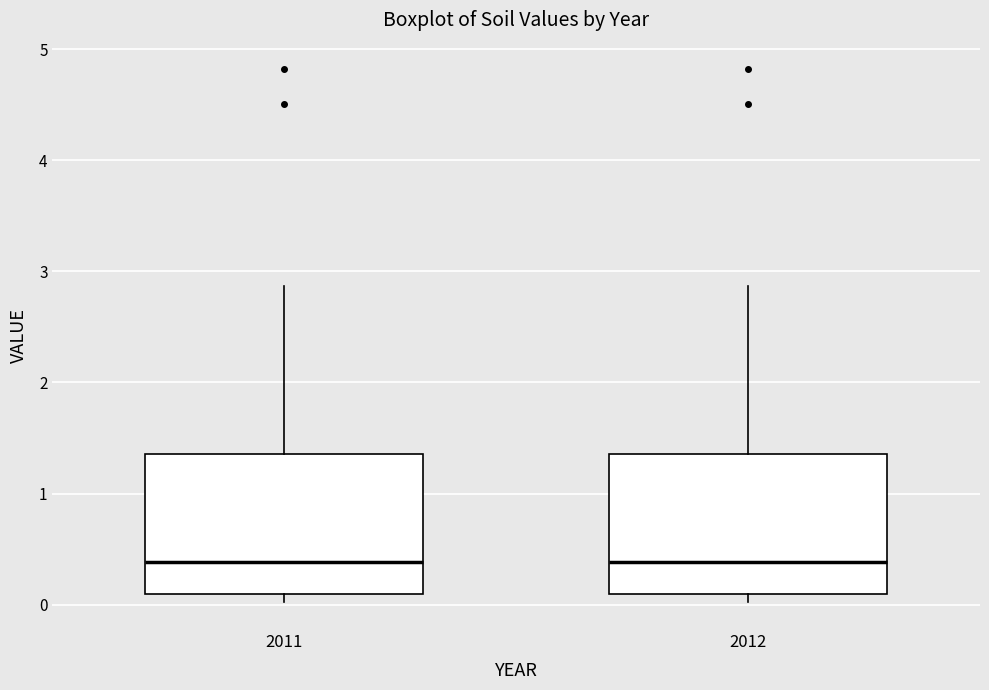

Reading left to right, read every box against the y-axis: the position of its median line, the range the box covers, and the ends of its whiskers. The values are not printed on the chart, so give them approximately, as read against the axis.

2011: median 0.4, box 0.1 to 1.4, whiskers 0.0 to 2.9
2012: median 0.4, box 0.1 to 1.4, whiskers 0.0 to 2.9